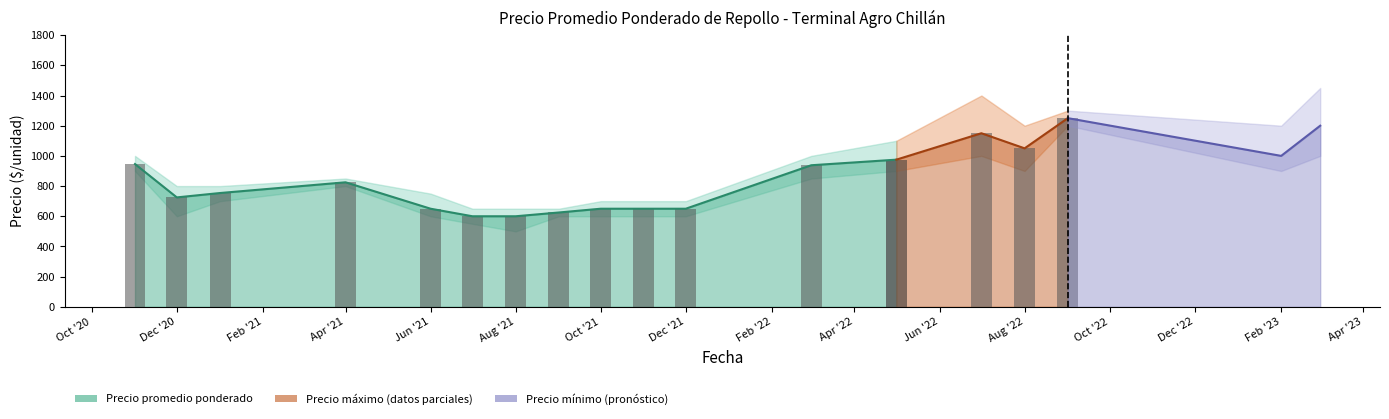

True or false: Precio máximo has a value of 664 at 2022-03.

False